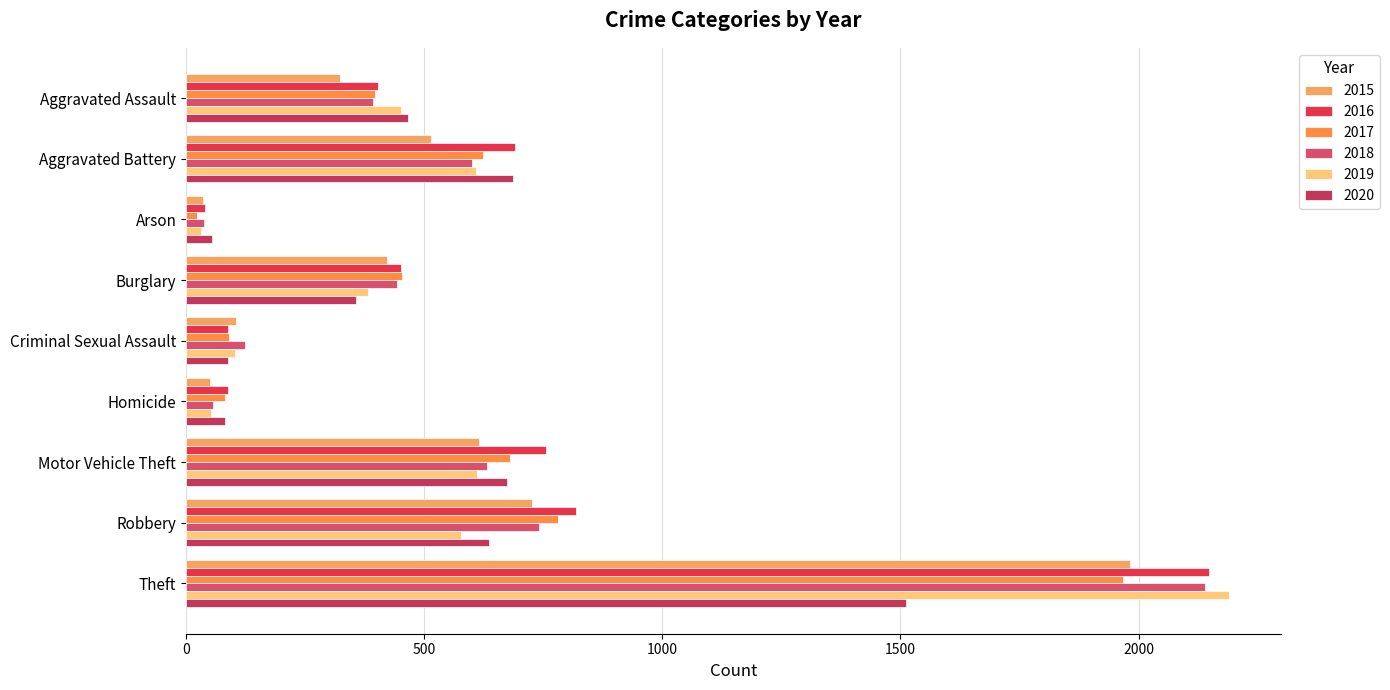

Is it true that 2016 equals 20 at Arson?

False